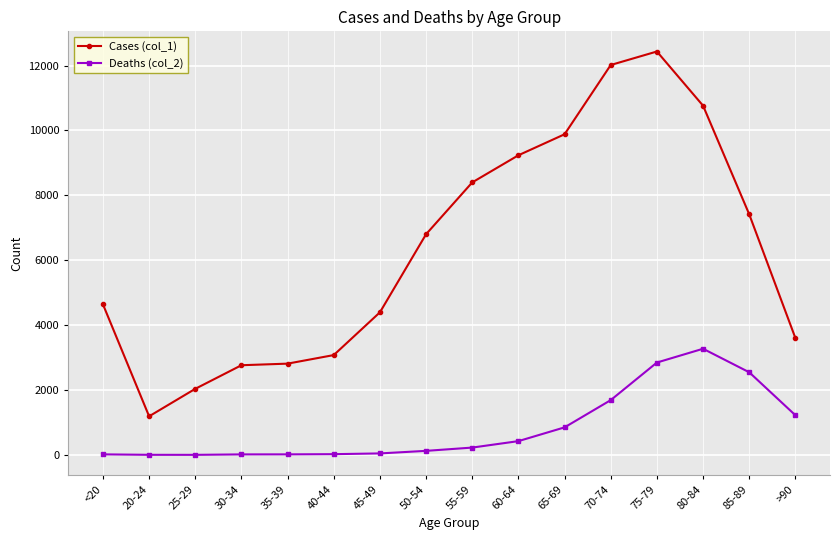

How many lines are shown in the chart?

2